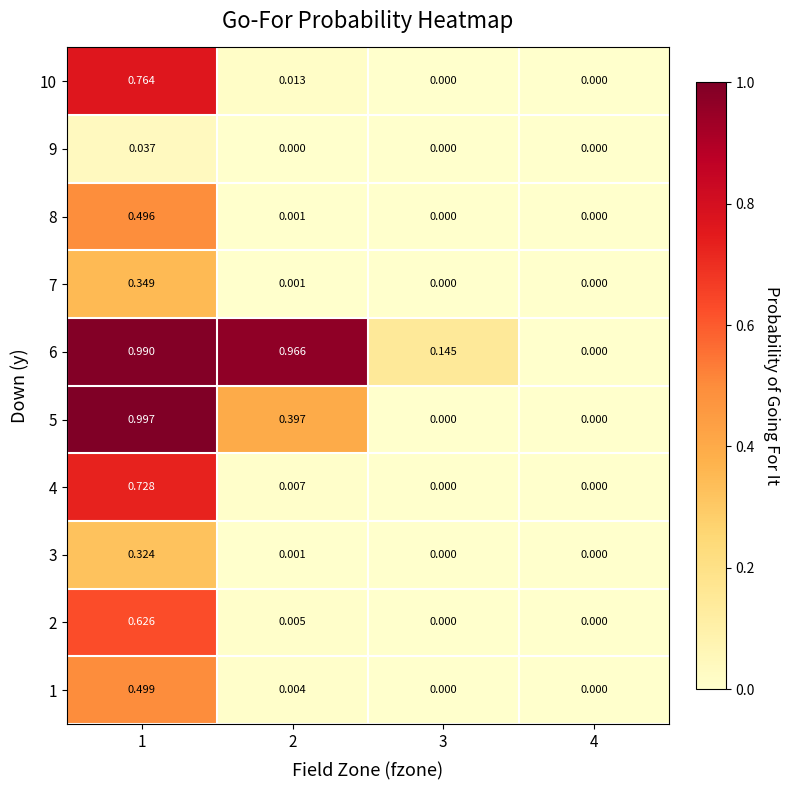

What is the total value across all series at 2?

1.4